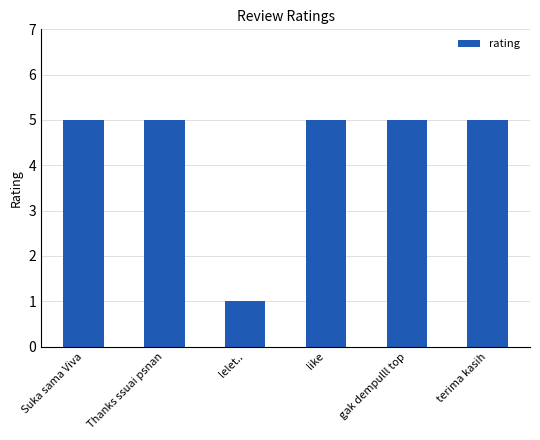

What is the value of the 5th bar from the left?

5